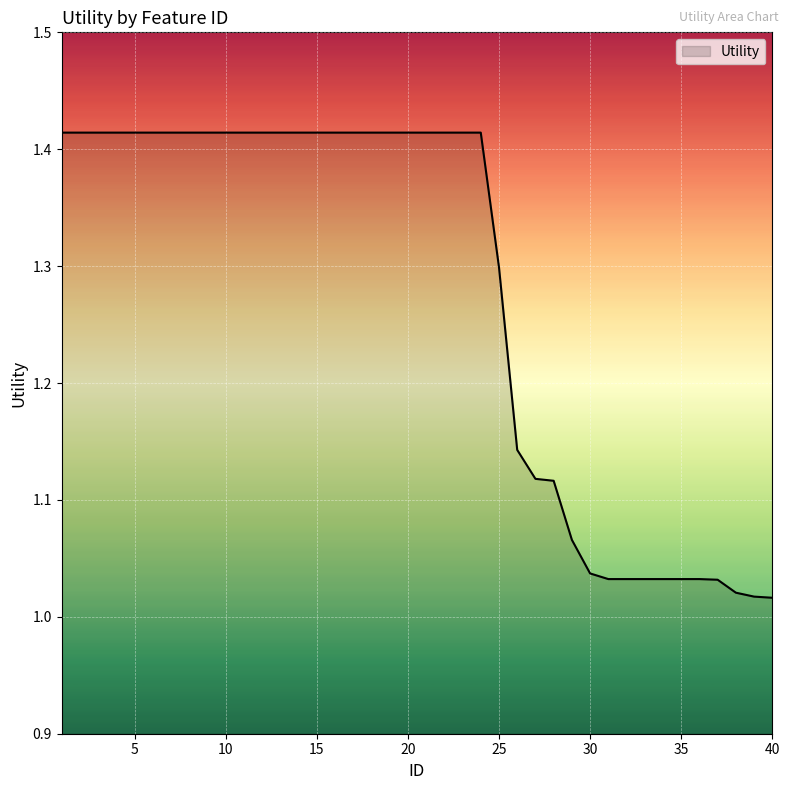

What is the difference between the second highest and minimum values?

0.4